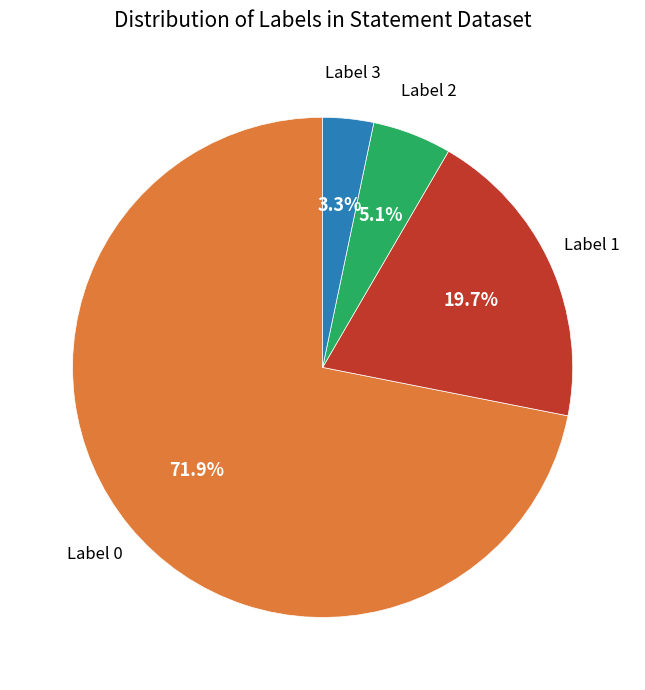

Approximately how many times larger is the value at Label 0 compared to Label 1?

3.6